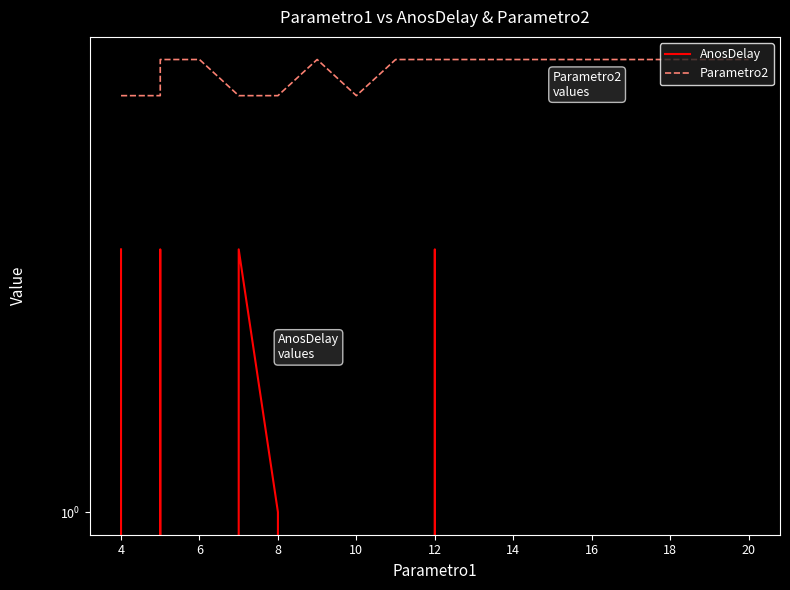

At how many categories does at least one series exceed 1?

16